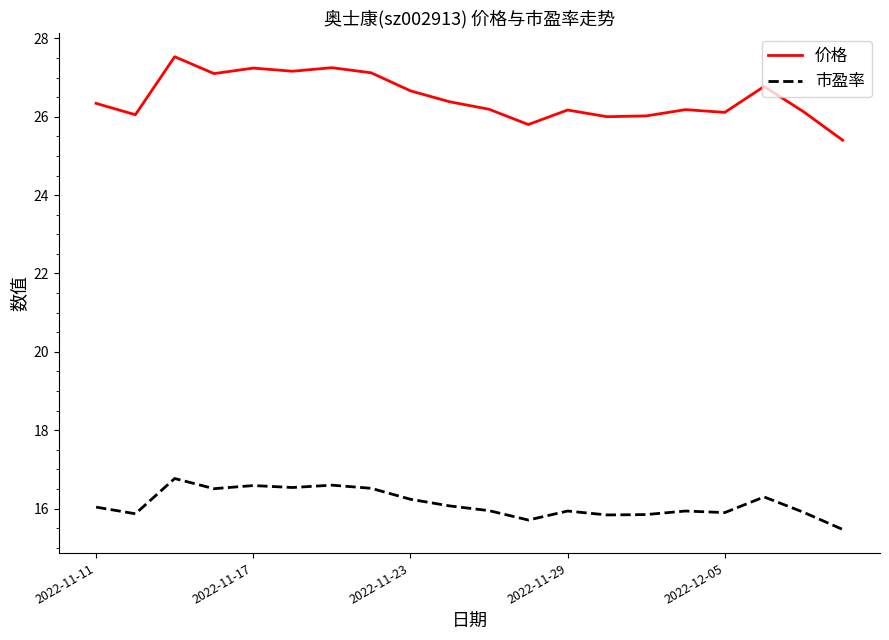

Which series has the largest total across all categories?

价格